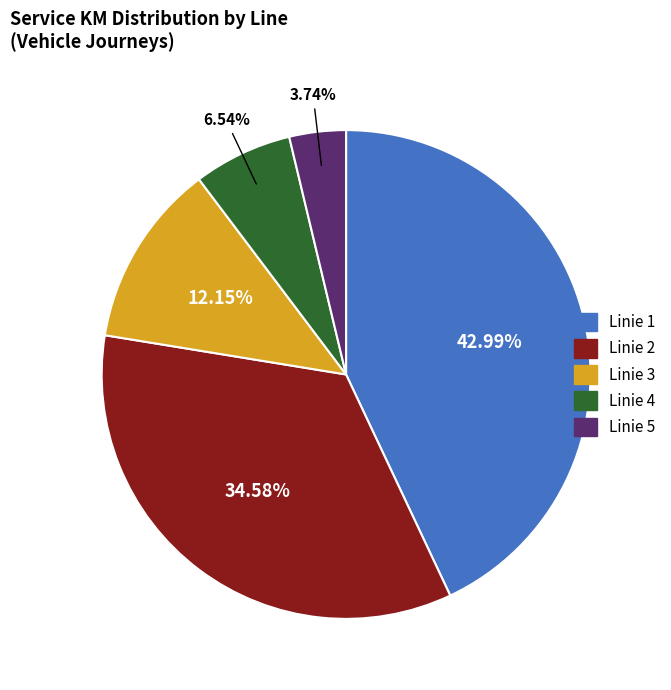

Count the number of slices in the pie.

5